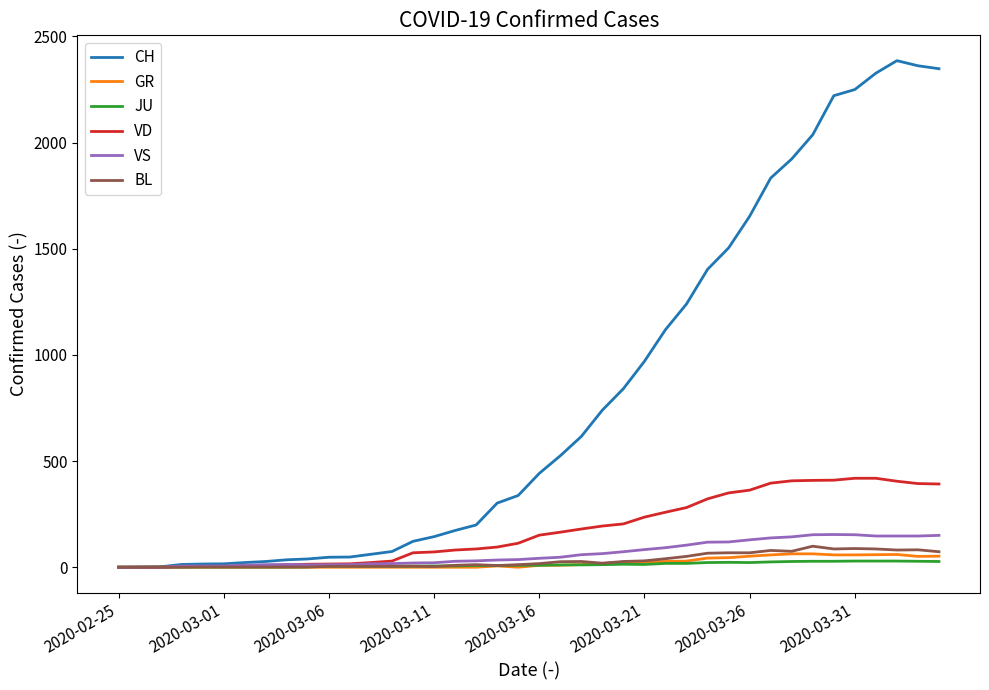

Which series has the largest total across all categories?

CH